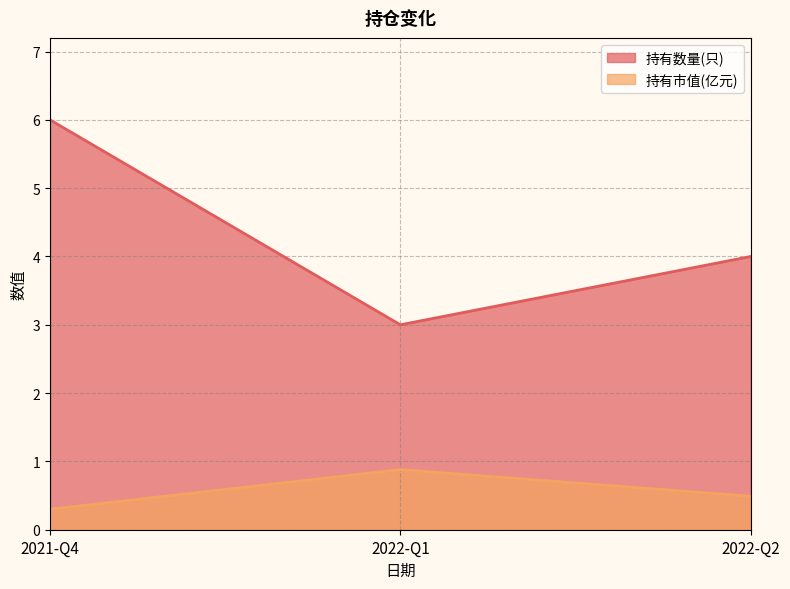

What is the minimum value for 持有数量(只)?

3.0